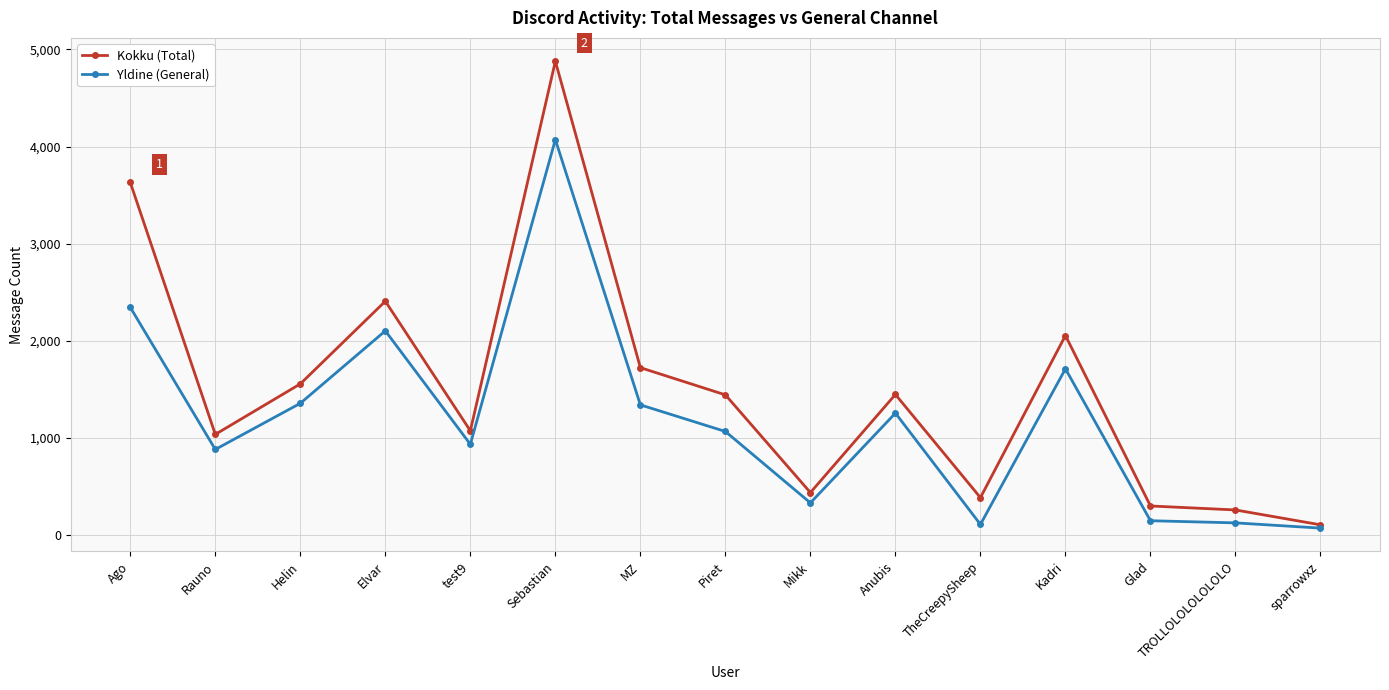

What is the lowest value of the Kokku (Total) series?

106